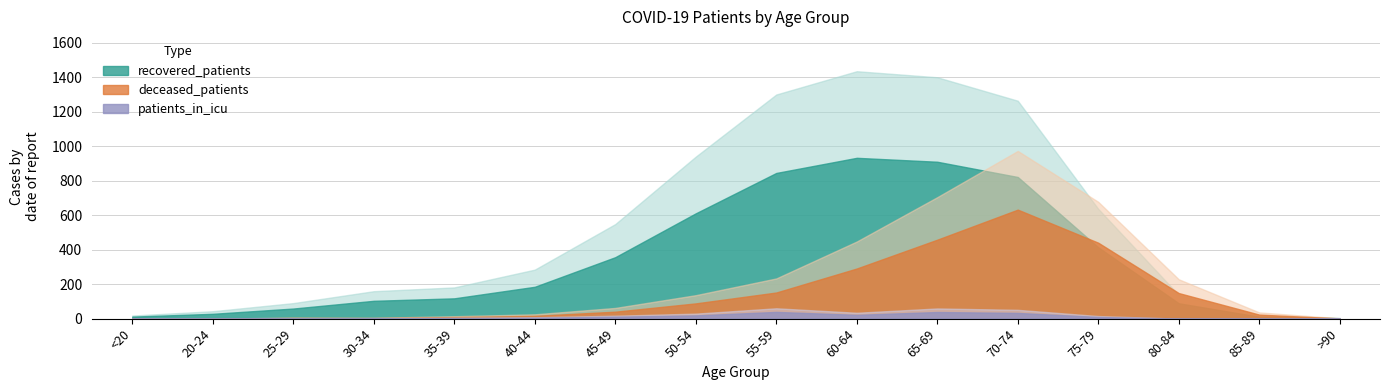

What is the value of the recovered_patients point at the 7th from the left?

548